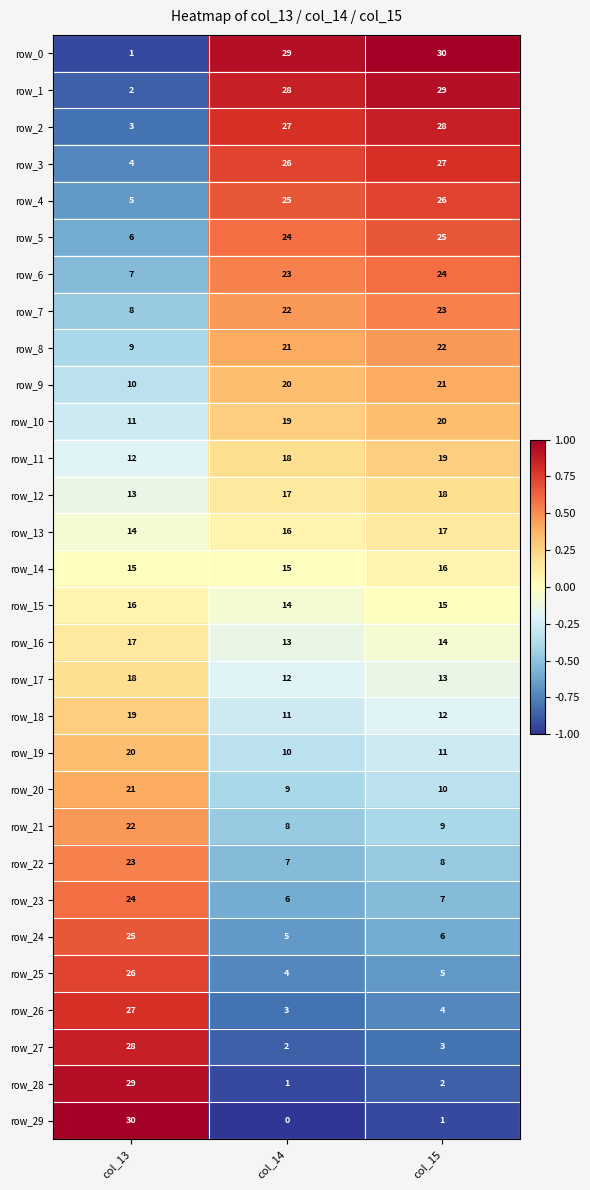

Rank the series at col_13 from lowest to highest value.

row_0, row_1, row_2, row_3, row_4, row_5, row_6, row_7, row_8, row_9, row_10, row_11, row_12, row_13, row_14, row_15, row_16, row_17, row_18, row_19, row_20, row_21, row_22, row_23, row_24, row_25, row_26, row_27, row_28, row_29